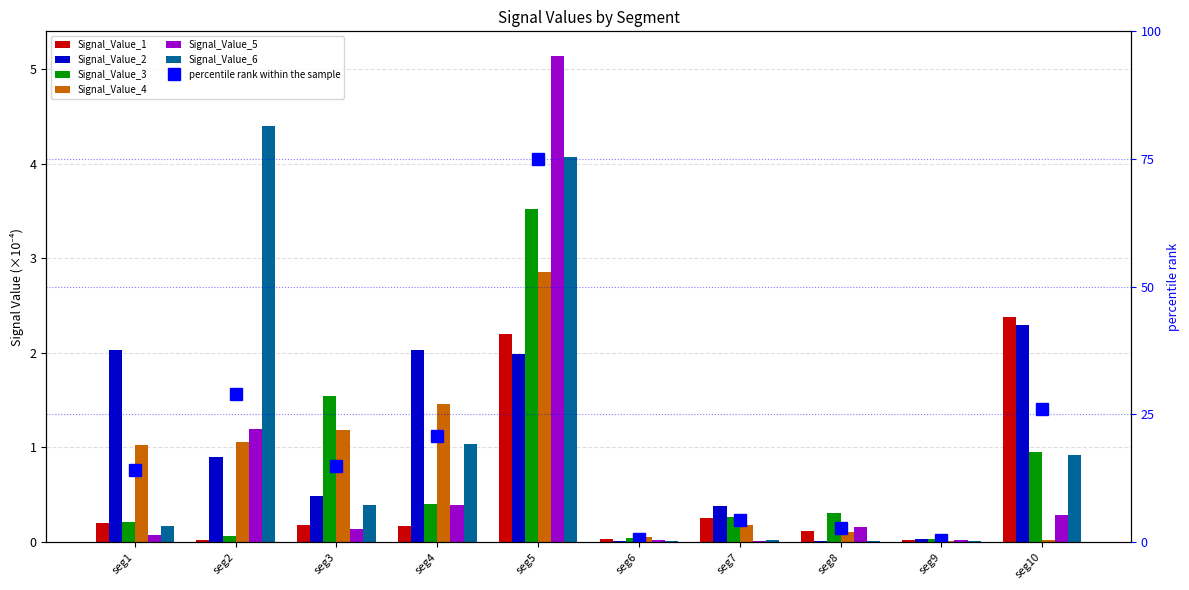

Rank the categories by Signal_Value_1 value from highest to lowest.

seg10, seg5, seg7, seg1, seg3, seg4, seg8, seg6, seg9, seg2